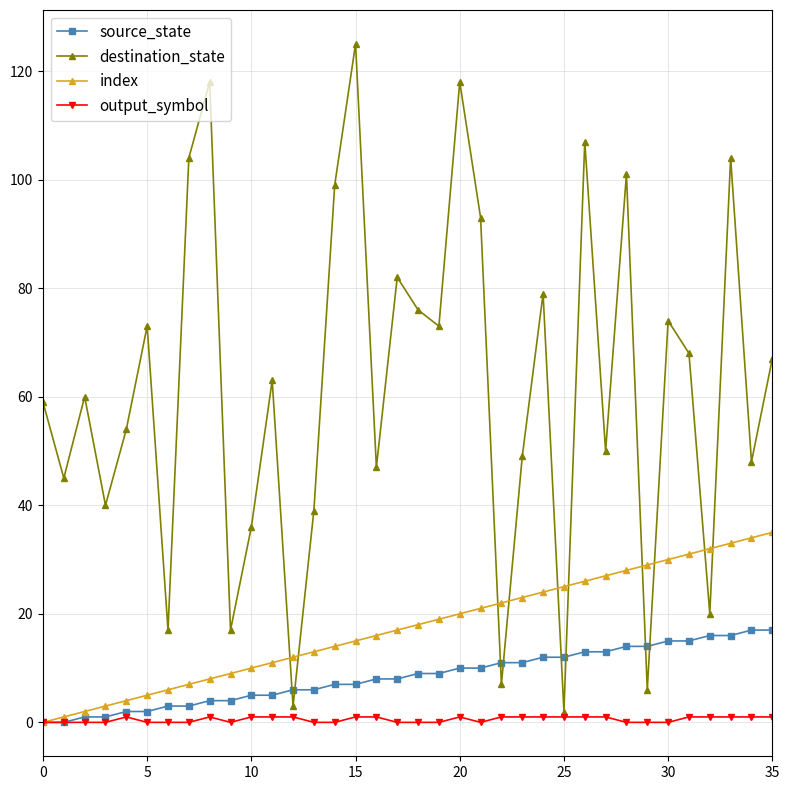

True or false: output_symbol has more than 0 interior local peaks.

True